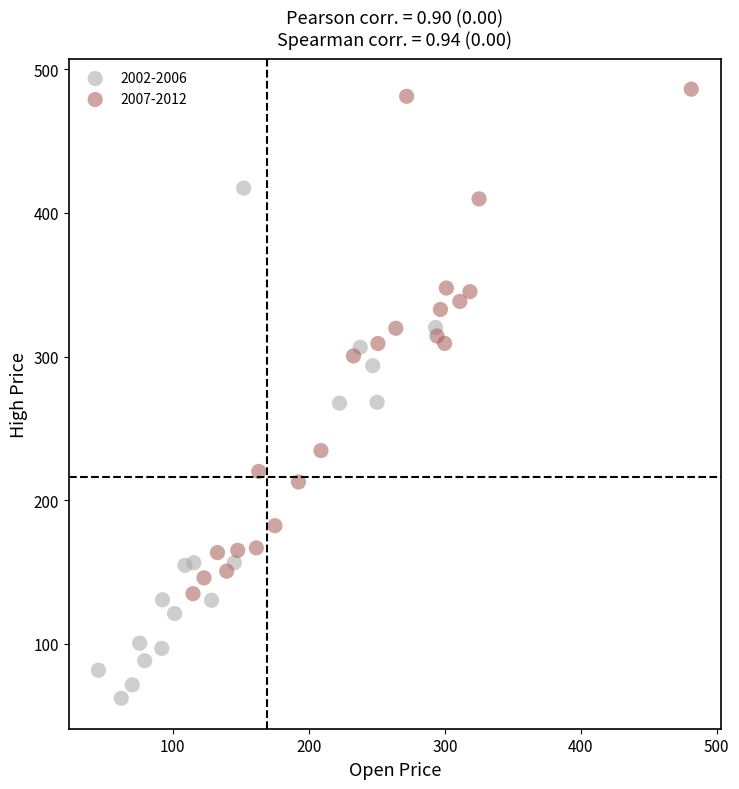

Which series contains the highest Y value?

2007-2012